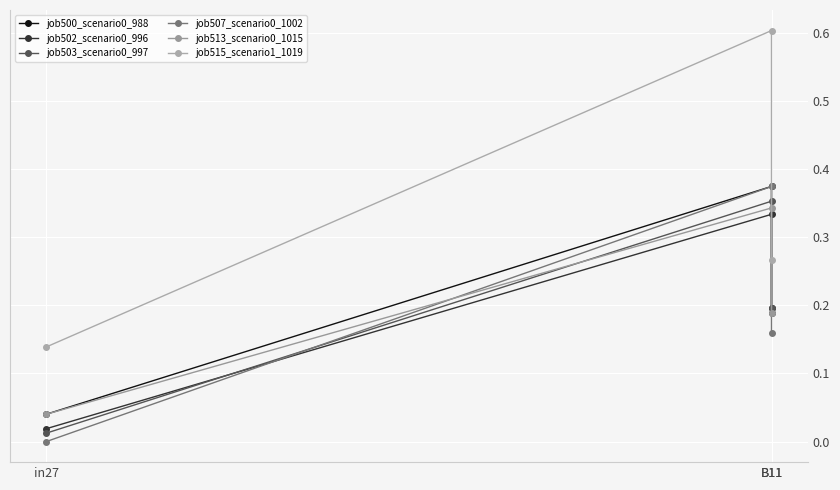

What is the total value across all series at B11?

2.4